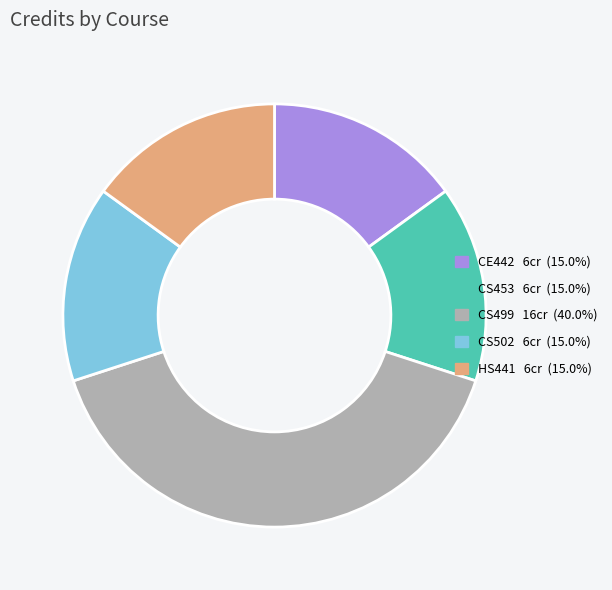

Is it true that CE442 is 3% of the pie?

False